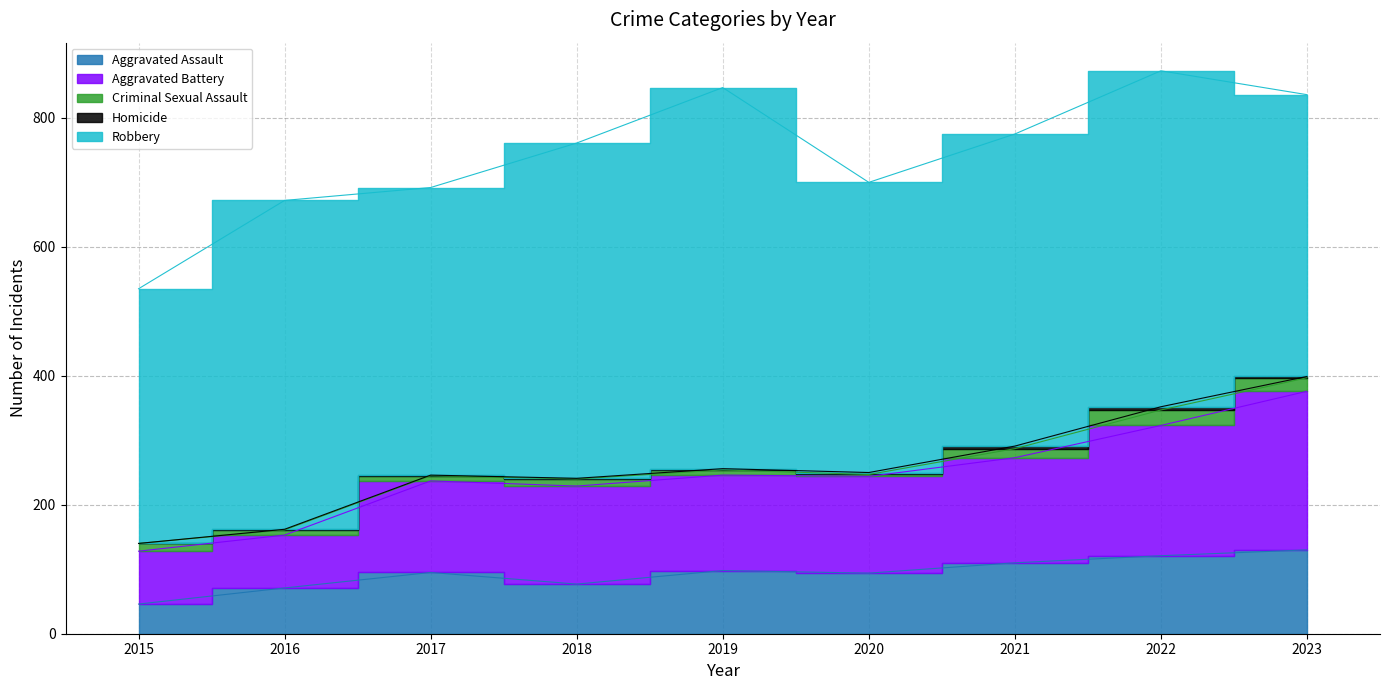

How many data points does each series have?

9